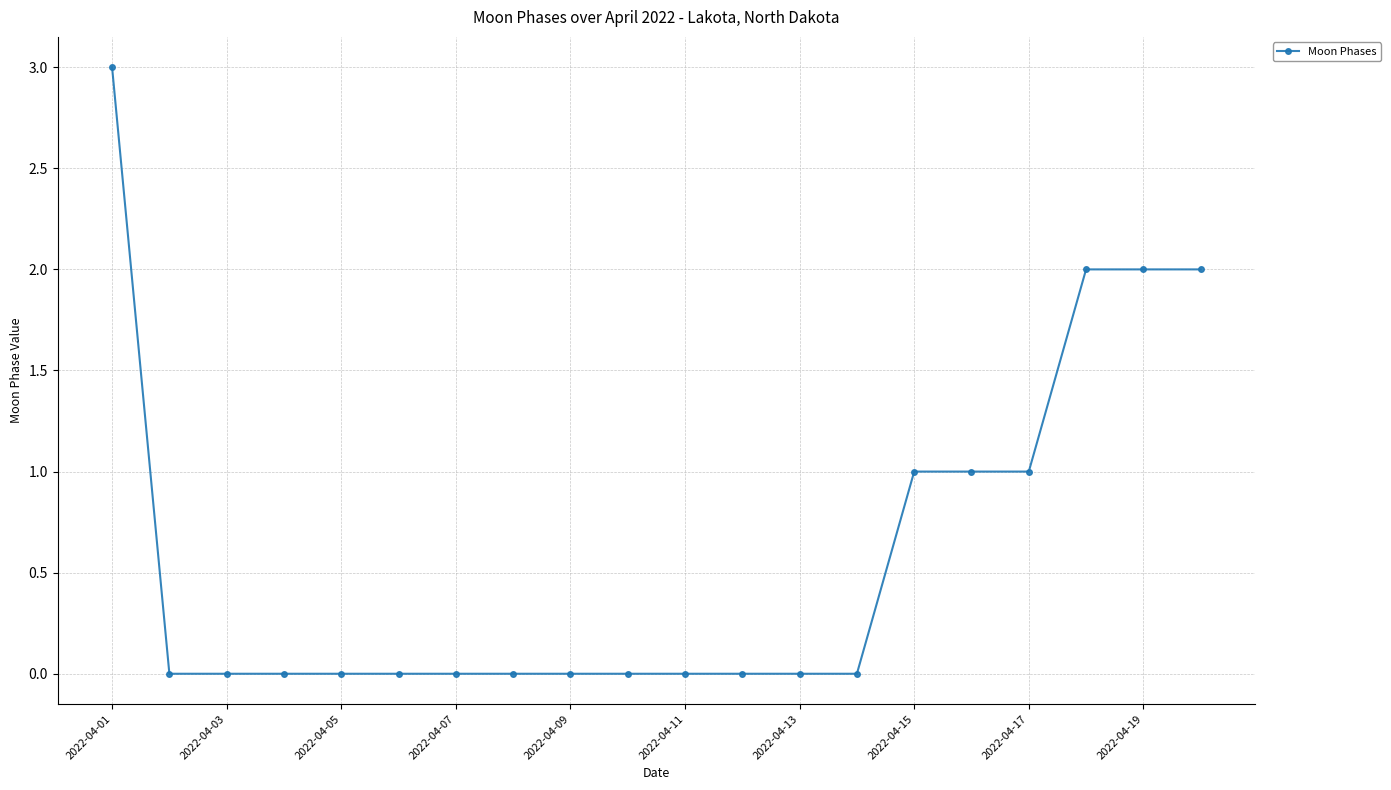

What is the value of the 18th point from the left?

2